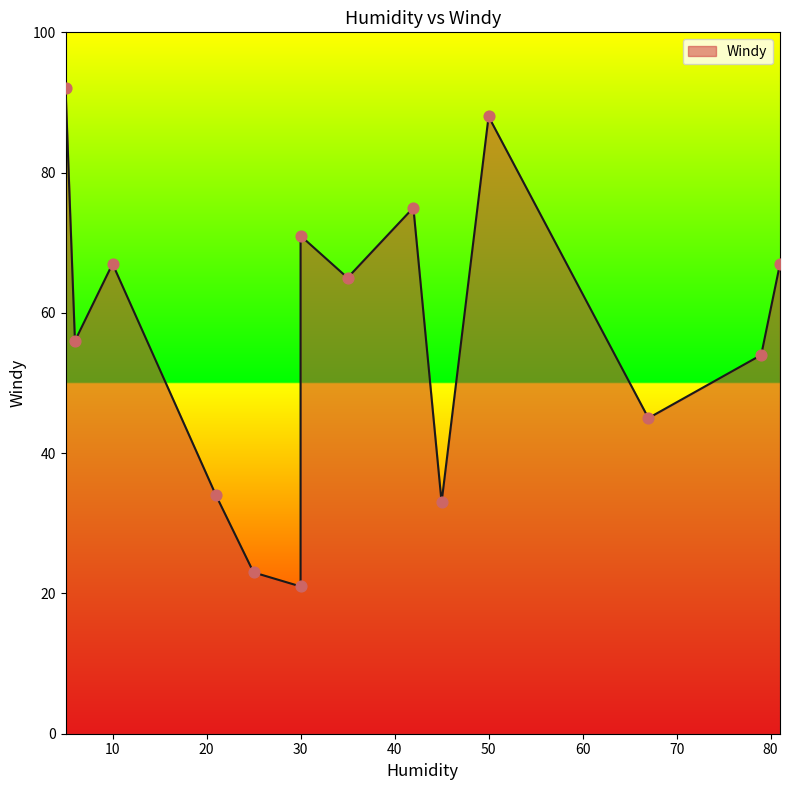

What is the change in value from 30 to 67?

+24